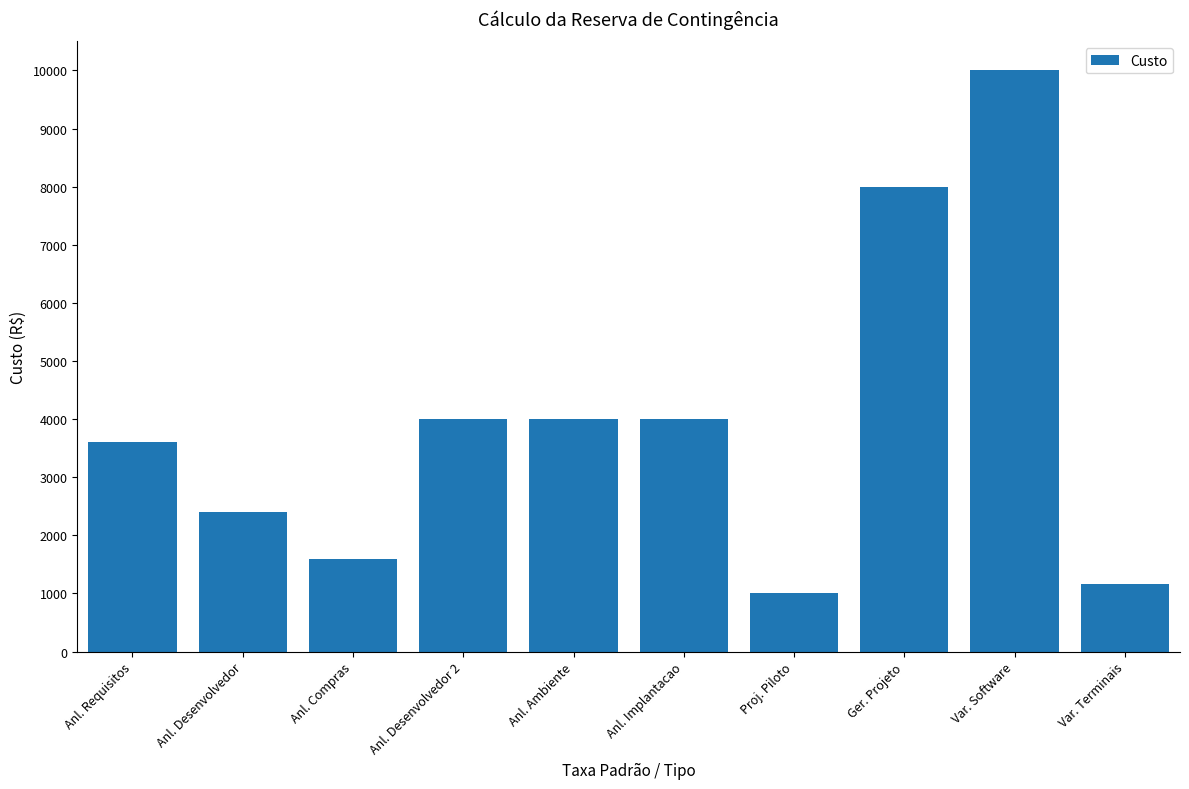

Which has a higher value, Anl. Requisitos or Anl. Compras?

Anl. Requisitos